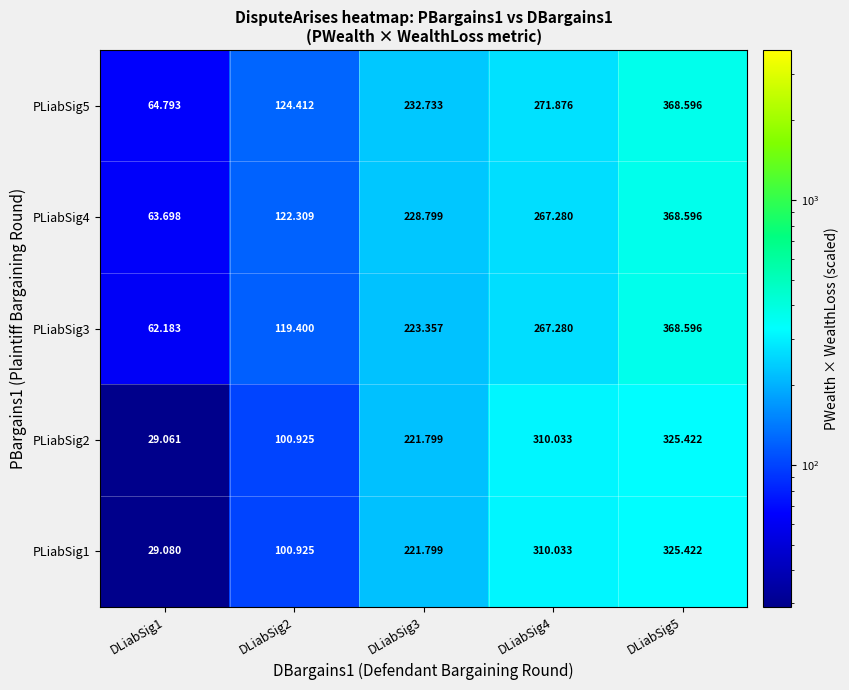

Is the value of PLiabSig4 at DLiabSig2 greater than the value of PLiabSig5 at DLiabSig1?

Yes